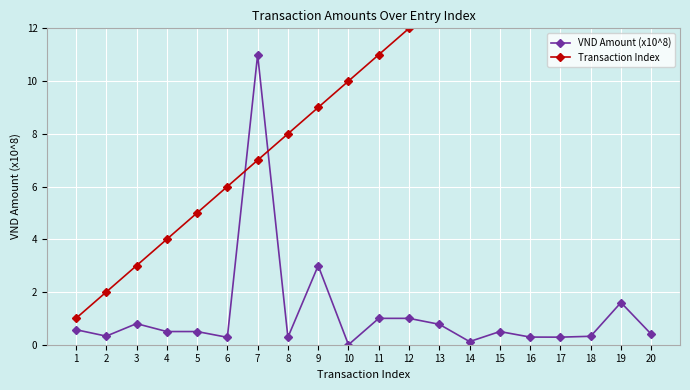

Between 6 and 9, which series saw the biggest shift?

Transaction Index